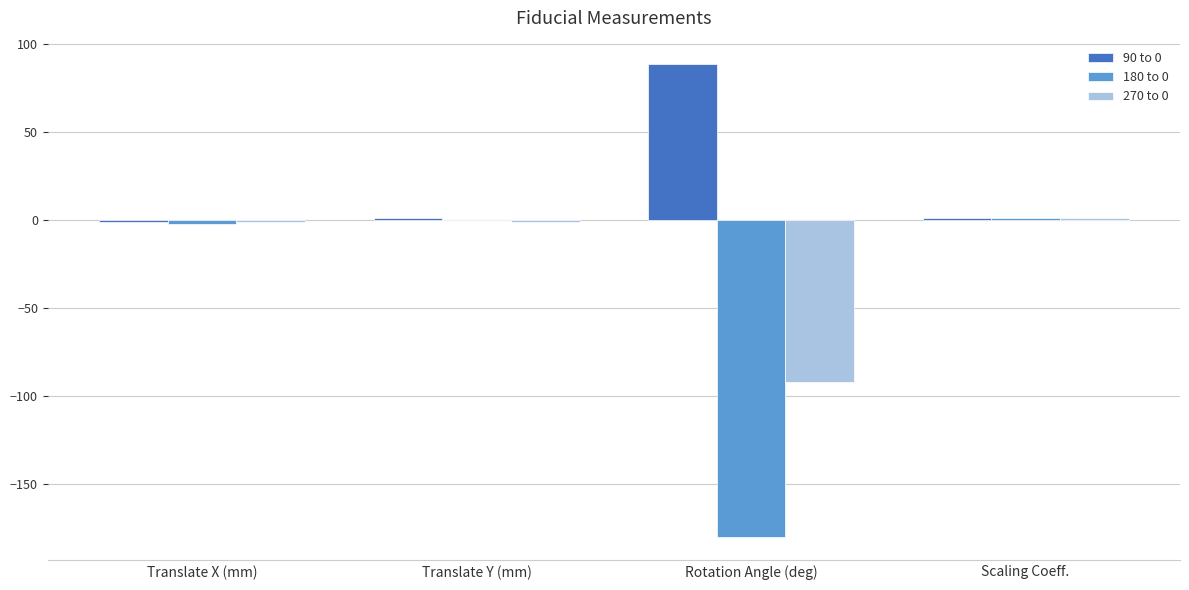

Which series changed the most between Translate X (mm) and Rotation Angle (deg)?

180 to 0